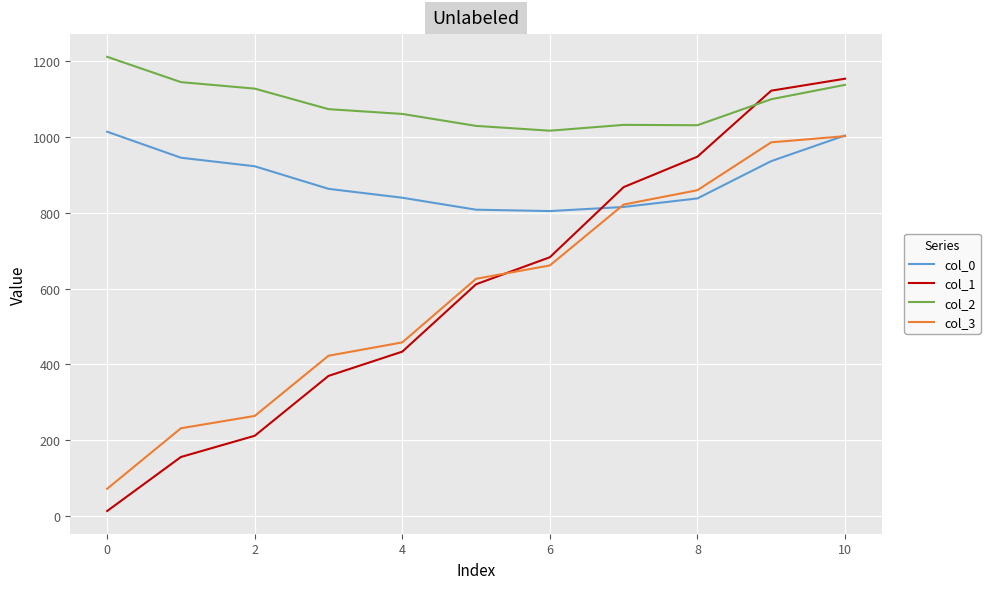

Rank the series by their maximum value, from lowest to highest.

col_3, col_0, col_1, col_2